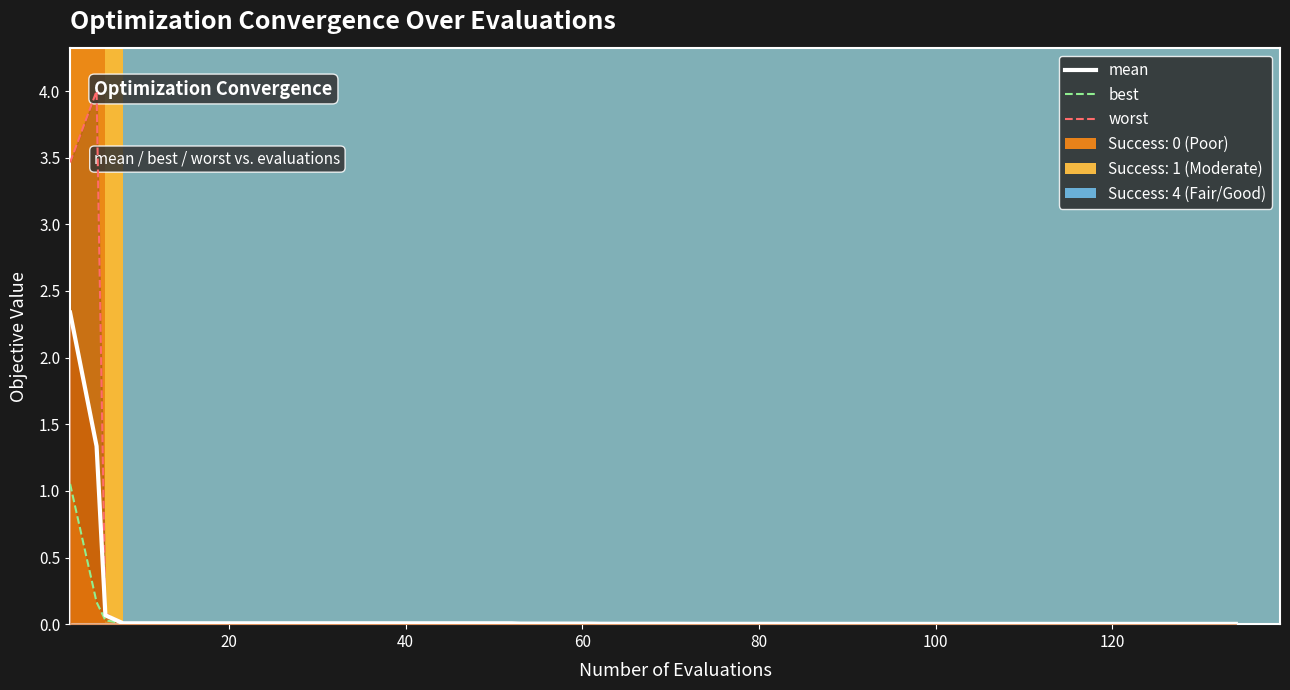

Does the chart display data point markers on the line(s)?

No